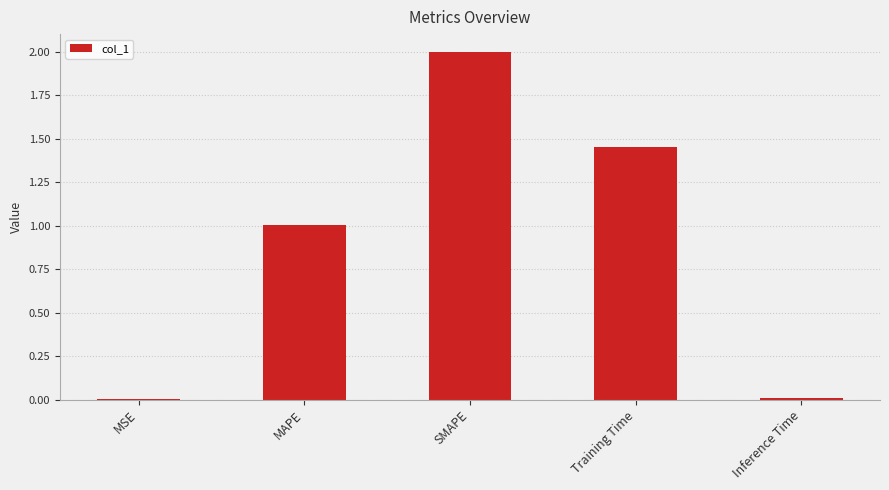

Are the bars horizontal?

No